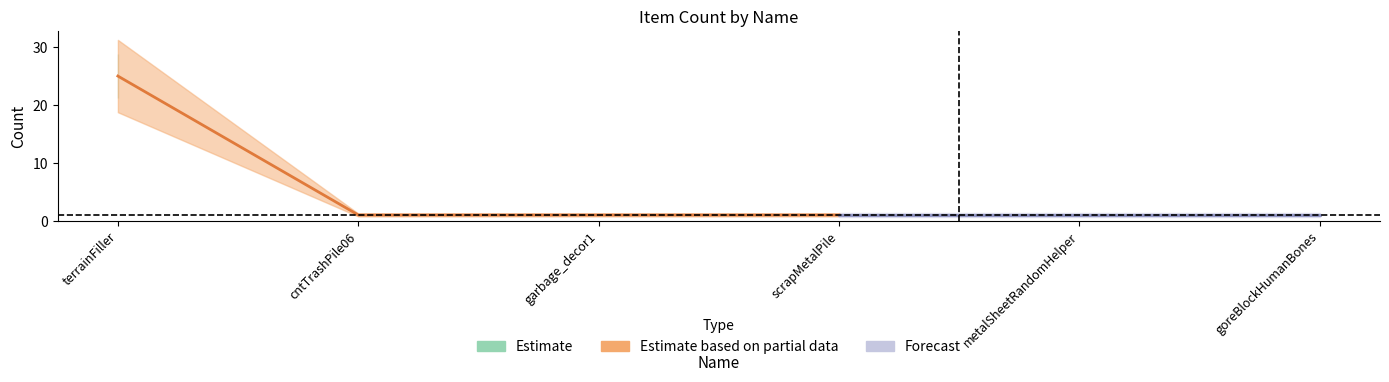

Which category has the highest value across all series?

terrainFiller